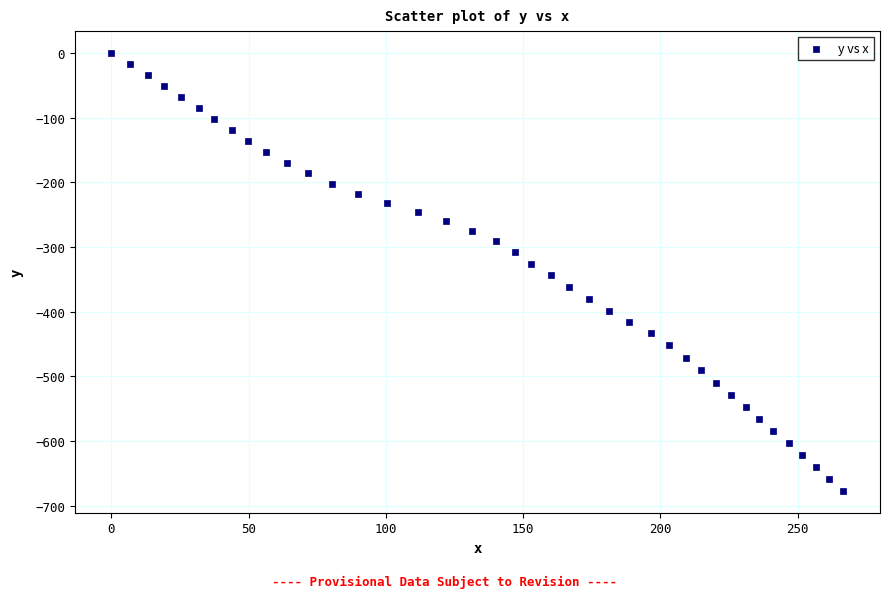

What is the range of Y values (max minus min)?

677.1